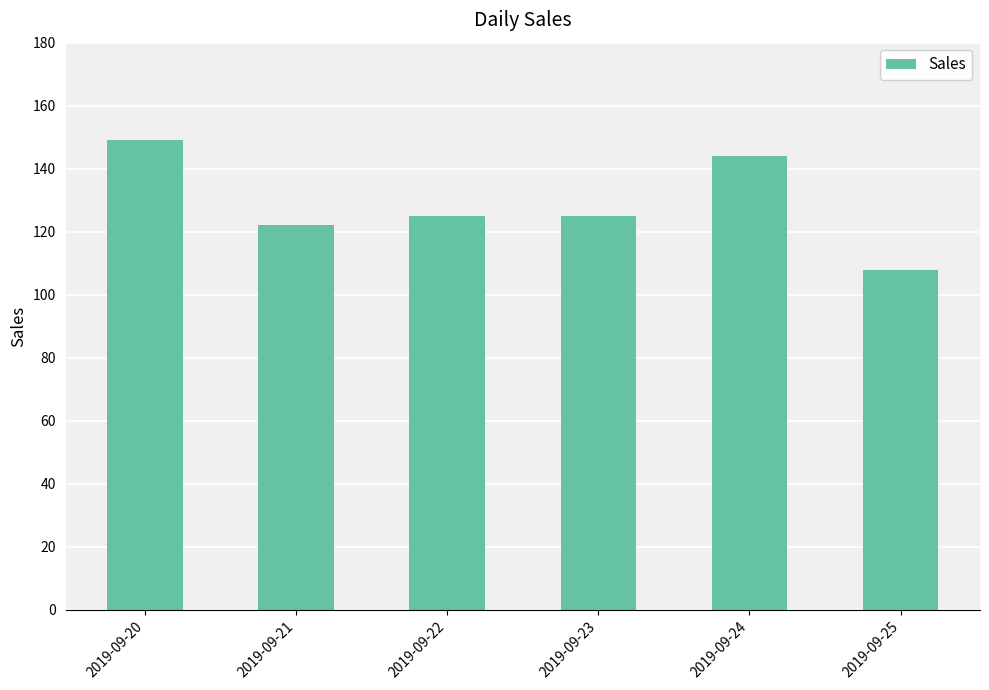

What is the value of the 1st bar from the left?

149